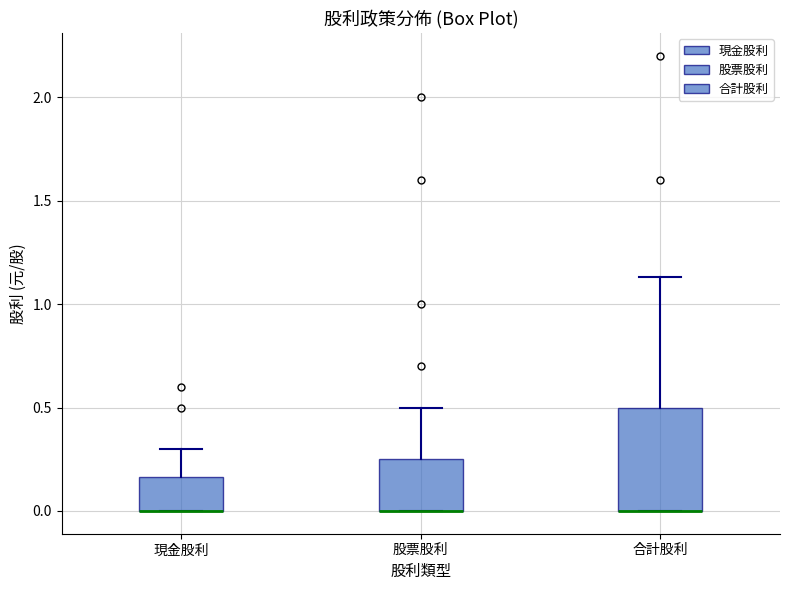

Reading left to right, transcribe this box plot: for each box, give where its median line is, the range the box spans, and where its two whiskers end, as read against the y-axis. The values are not printed on the chart, so give them approximately, as read against the axis.

現金股利: median 0.00 (drawn on the box's lower edge), box 0.00 to 0.15, whiskers 0.00 to 0.30
股票股利: median 0.00 (drawn on the box's lower edge), box 0.00 to 0.25, whiskers 0.00 to 0.50
合計股利: median 0.00 (drawn on the box's lower edge), box 0.00 to 0.50, whiskers 0.00 to 1.15